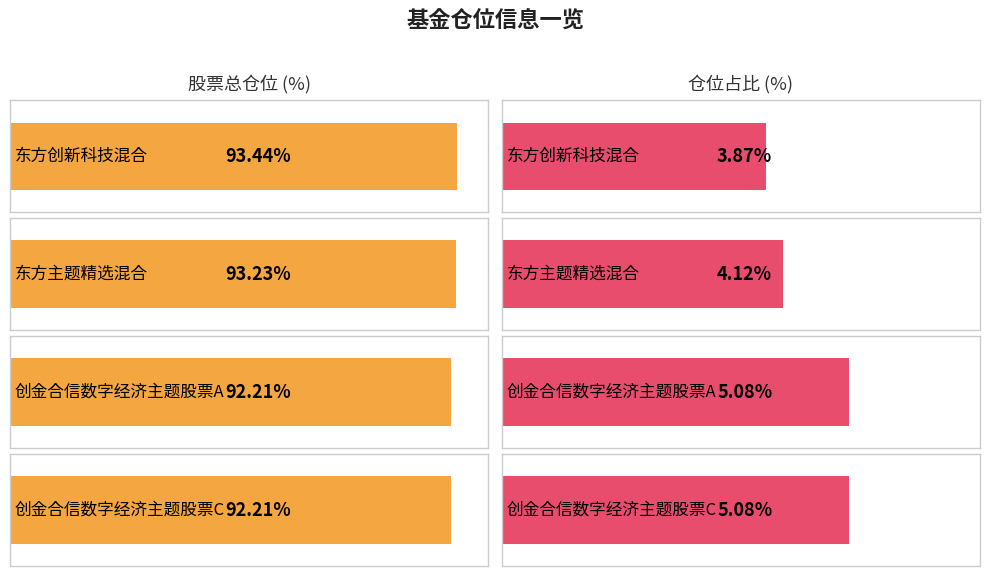

Rank the series by their average value, from lowest to highest.

仓位占比, 股票总仓位